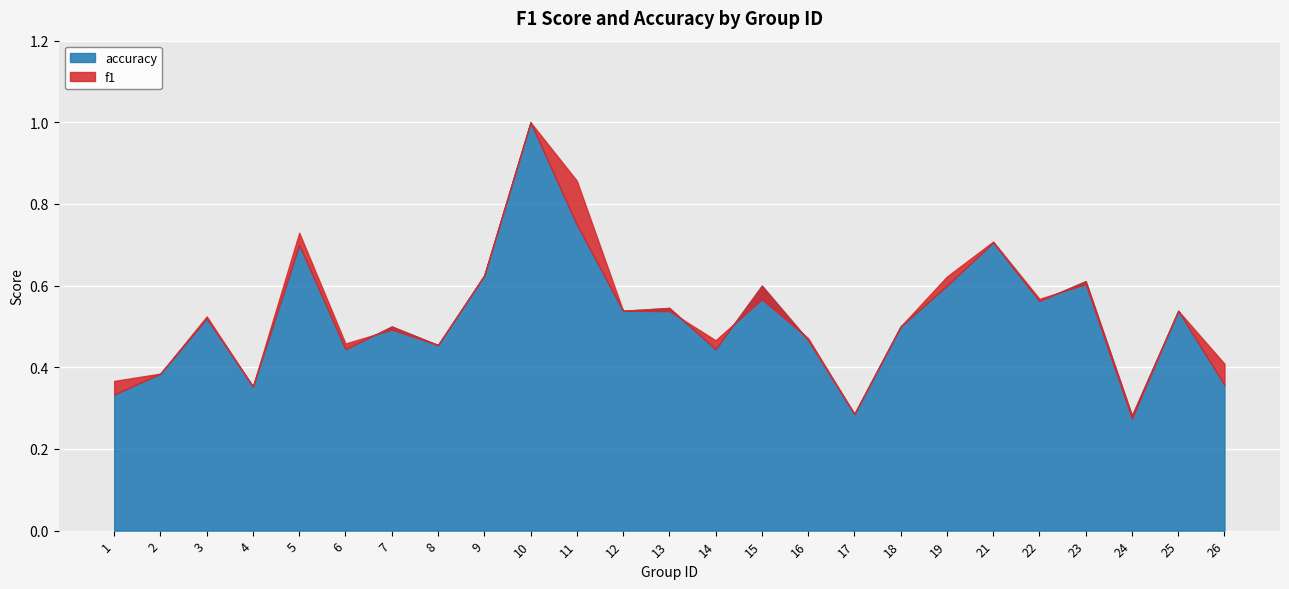

Where is the first local maximum for accuracy?

3